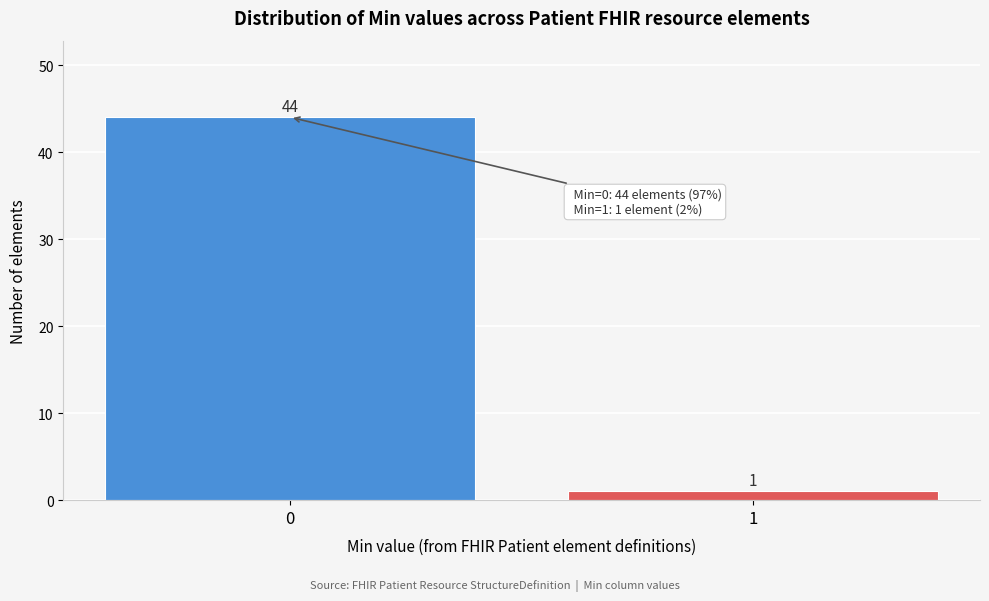

Reading left to right, extract all data points from this chart.

44	1